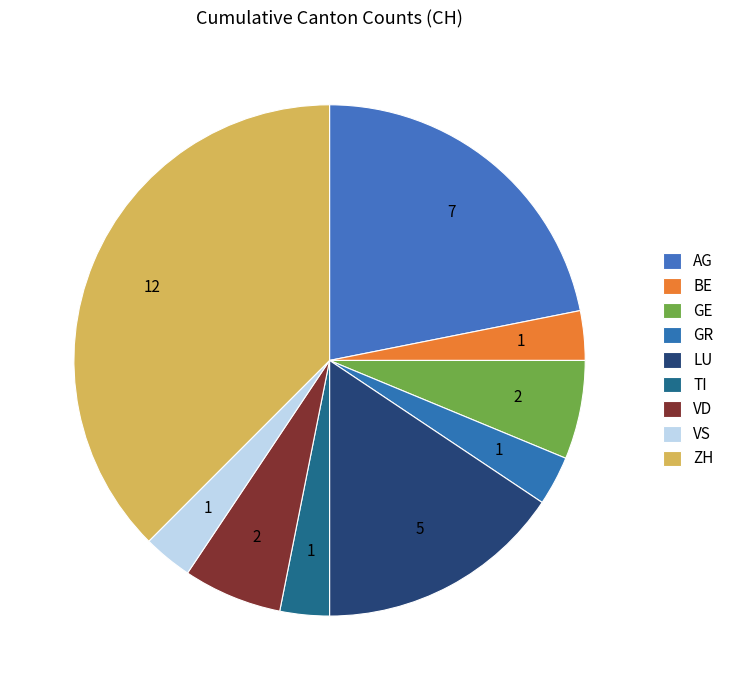

How many slices are in this pie chart?

9